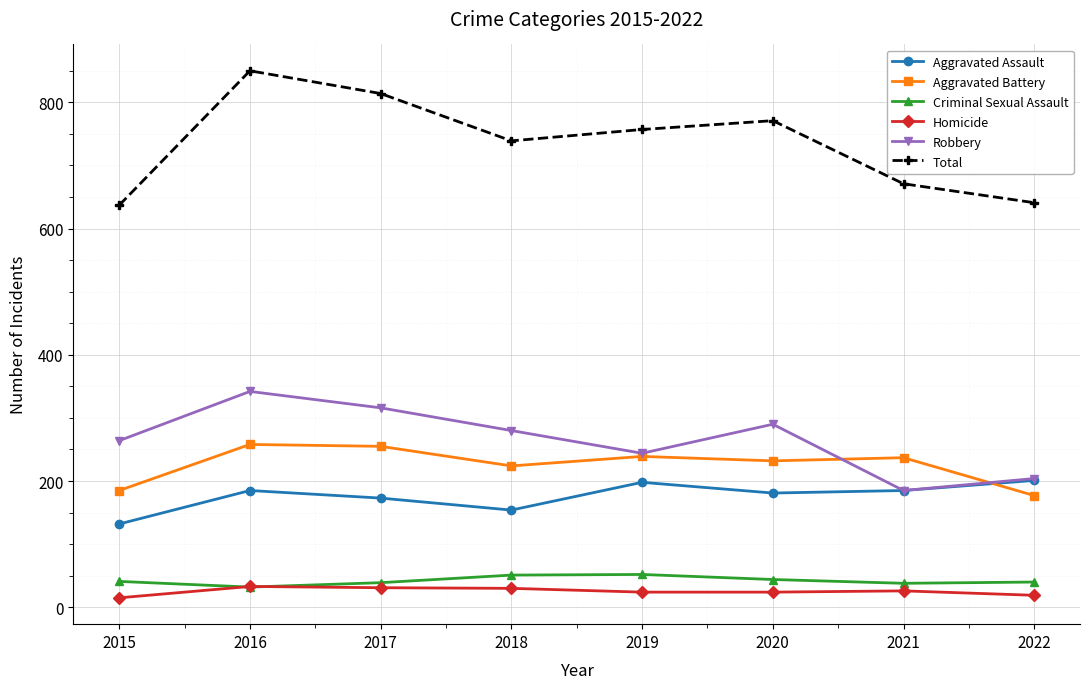

True or false: Total and Robbery cross at least once.

False